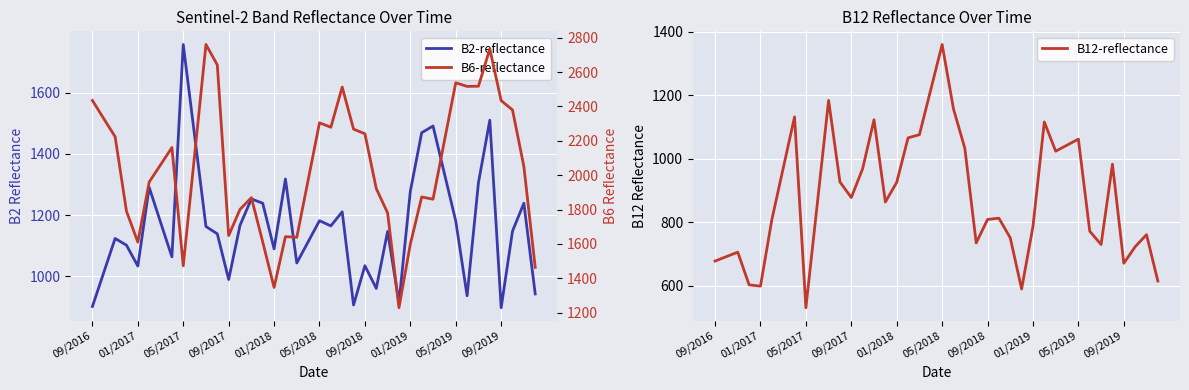

What is the lowest value of the B12-reflectance series?

531